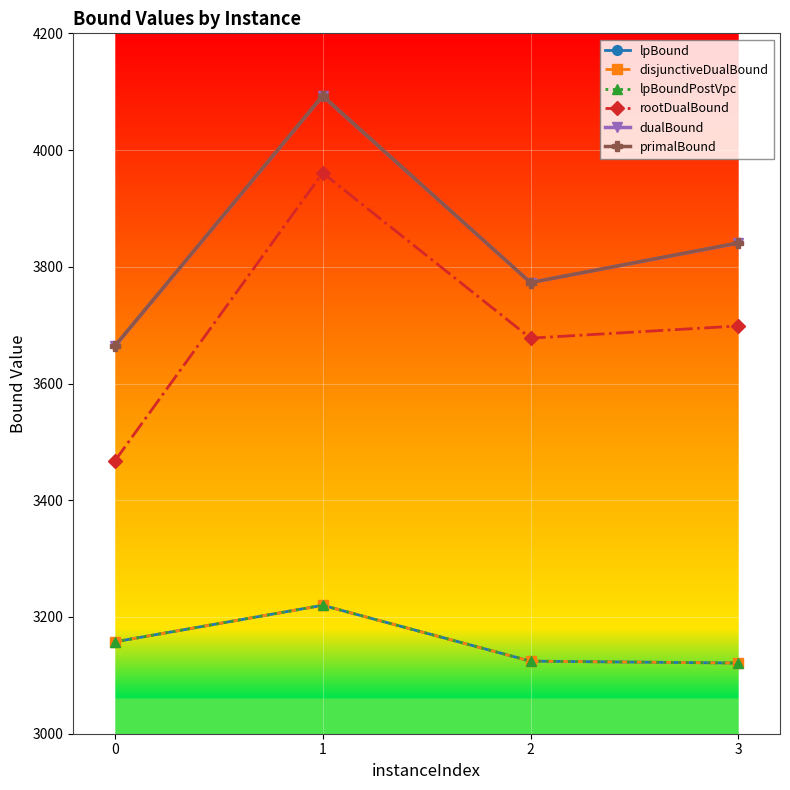

Reading left to right, list all the values displayed in this chart.

lpBound: 3157.4	3220.0	3124.3	3121.1
disjunctiveDualBound: 3157.4	3220.0	3124.3	3121.1
lpBoundPostVpc: 3157.4	3220.0	3124.3	3121.1
rootDualBound: 3467.1	3960.9	3677.7	3698.6
dualBound: 3663.7	4092.7	3773.0	3840.6
primalBound: 3664.0	4093.0	3773.0	3841.0